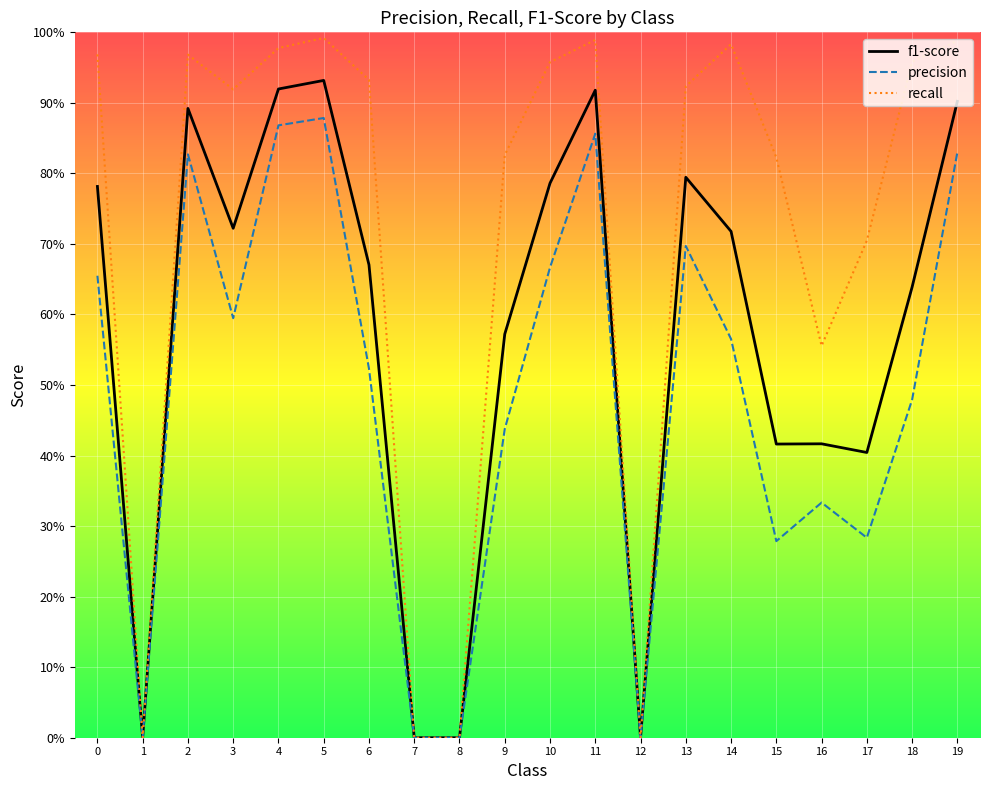

List the labels in order of f1-score value, largest first.

5, 4, 11, 19, 2, 13, 10, 0, 3, 14, 6, 18, 9, 16, 15, 17, 1, 7, 8, 12